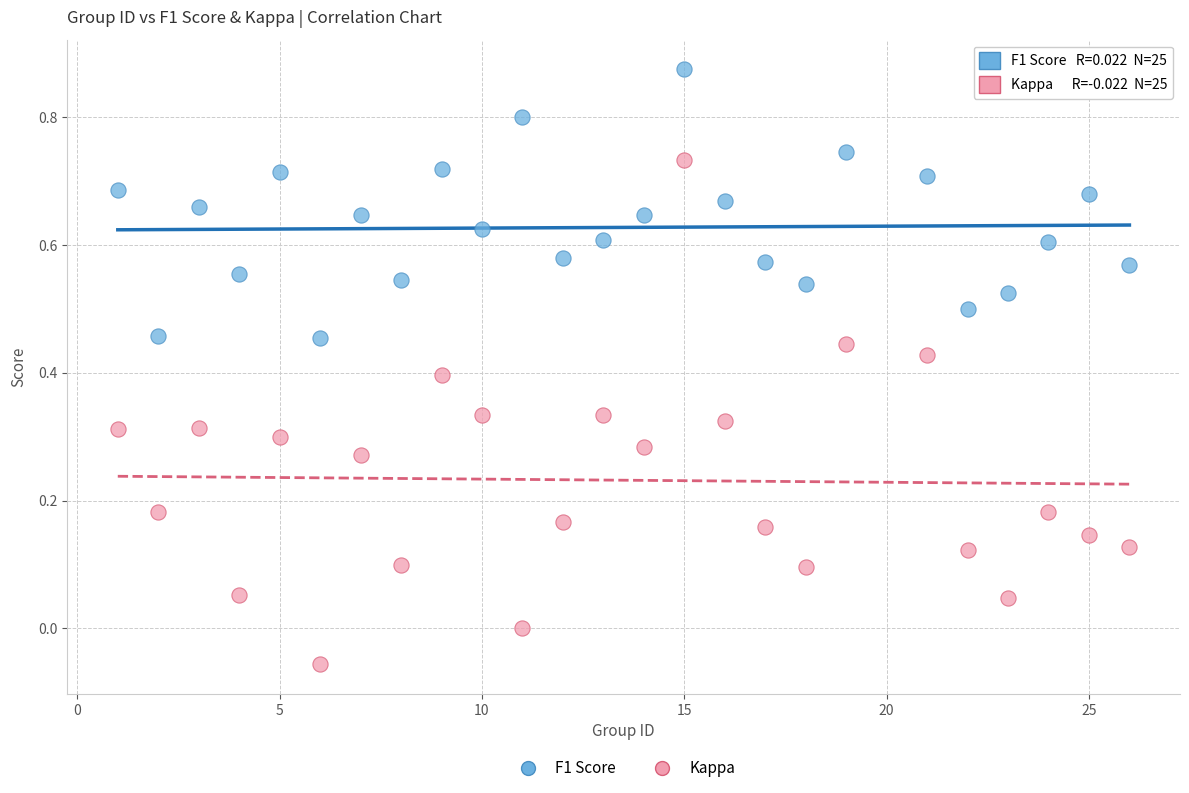

Which series contains the lowest Y value?

Kappa